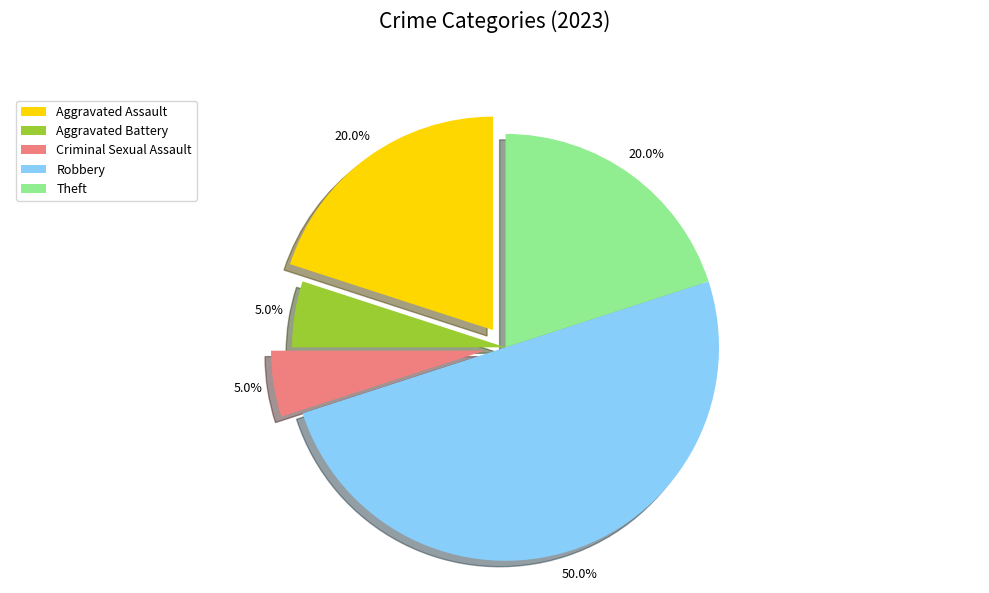

How many segments does this pie chart have?

5